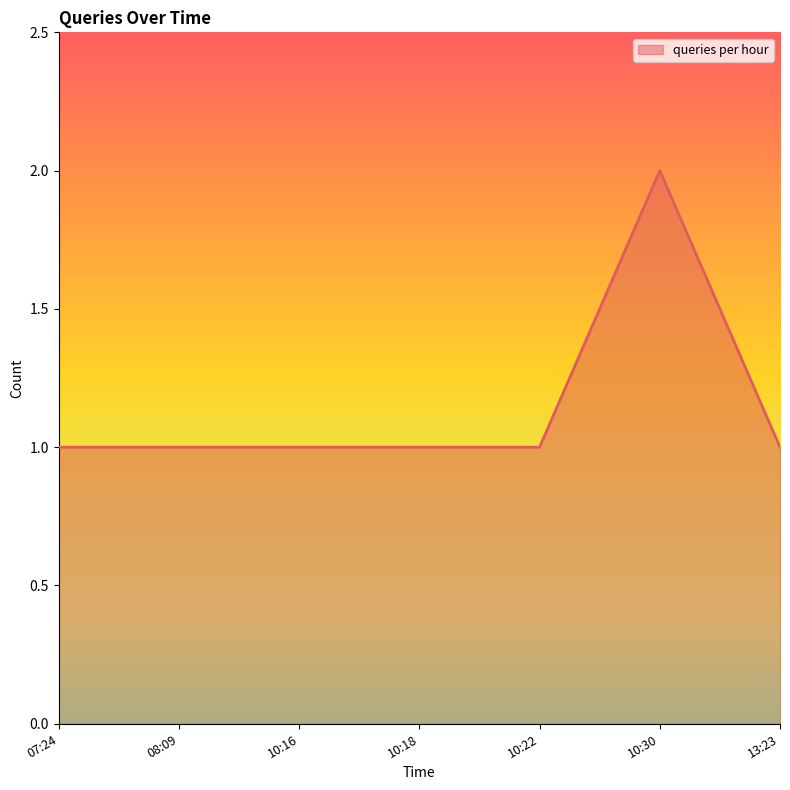

Read the value at 08:09.

1